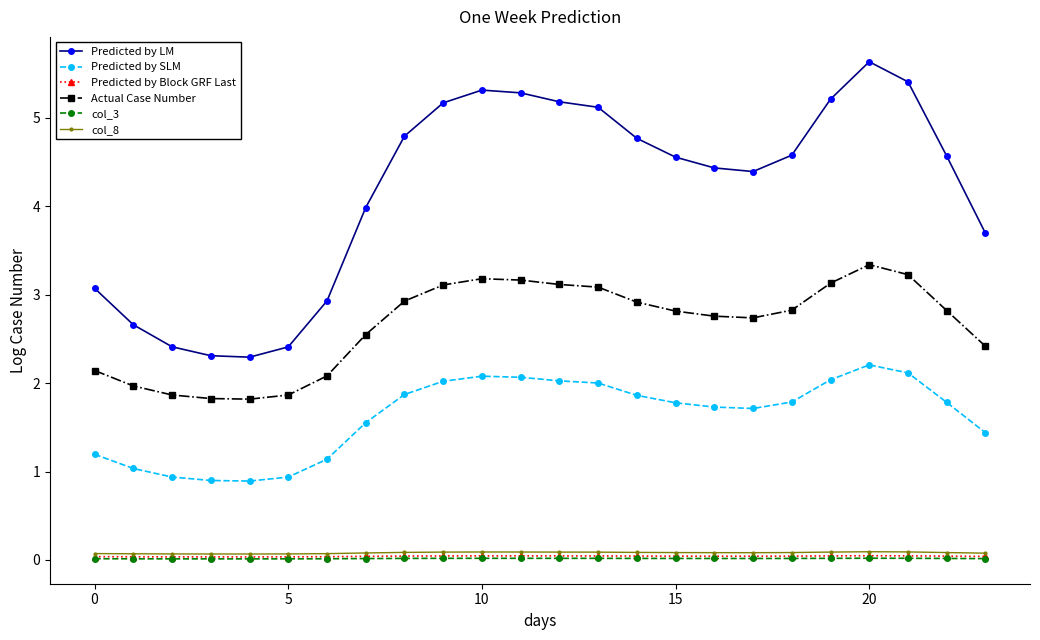

Does the chart display data point markers on the line(s)?

Yes